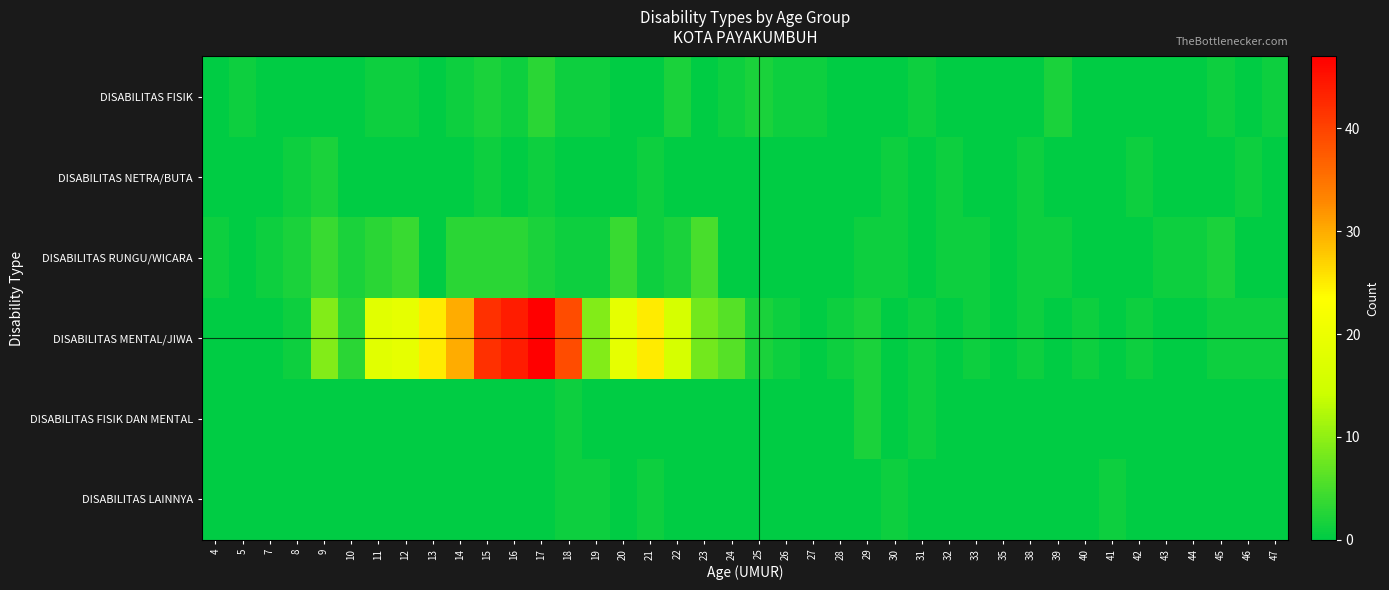

Reading left to right, transcribe all the data shown in this chart.

DISABILITAS FISIK: 4=0	5=1	7=0	8=0	9=0	10=0	11=1	12=1	13=0	14=1	15=2	16=1	17=3	18=1	19=1	20=0	21=0	22=2	23=0	24=1	25=2	26=1	27=1	28=0	29=0	30=0	31=1	32=0	33=0	35=0	38=0	39=2	40=0	41=0	42=0	43=0	44=0	45=1	46=0	47=1
DISABILITAS NETRA/BUTA: 4=0	5=0	7=0	8=1	9=2	10=0	11=0	12=0	13=0	14=0	15=1	16=0	17=1	18=0	19=0	20=0	21=1	22=0	23=0	24=0	25=0	26=0	27=0	28=0	29=0	30=1	31=0	32=1	33=0	35=0	38=1	39=0	40=0	41=0	42=1	43=0	44=0	45=0	46=1	47=0
DISABILITAS RUNGU/WICARA: 4=1	5=0	7=1	8=2	9=4	10=2	11=3	12=4	13=0	14=3	15=3	16=3	17=2	18=1	19=1	20=4	21=1	22=2	23=5	24=0	25=0	26=0	27=0	28=0	29=1	30=1	31=0	32=1	33=1	35=0	38=1	39=1	40=0	41=0	42=0	43=1	44=1	45=2	46=0	47=0
DISABILITAS MENTAL/JIWA: 4=0	5=0	7=0	8=1	9=9	10=3	11=18	12=19	13=25	14=30	15=42	16=44	17=47	18=39	19=9	20=19	21=25	22=16	23=8	24=6	25=2	26=1	27=0	28=1	29=2	30=0	31=1	32=0	33=1	35=0	38=1	39=0	40=1	41=0	42=1	43=0	44=0	45=1	46=1	47=1
DISABILITAS FISIK DAN MENTAL: 4=0	5=0	7=0	8=0	9=0	10=0	11=0	12=0	13=0	14=0	15=0	16=0	17=0	18=1	19=0	20=0	21=0	22=0	23=0	24=0	25=0	26=0	27=0	28=0	29=2	30=0	31=1	32=0	33=0	35=0	38=0	39=0	40=0	41=0	42=0	43=0	44=0	45=0	46=0	47=0
DISABILITAS LAINNYA: 4=0	5=0	7=0	8=0	9=0	10=0	11=0	12=0	13=0	14=0	15=0	16=0	17=0	18=1	19=1	20=0	21=1	22=0	23=0	24=0	25=0	26=0	27=0	28=0	29=0	30=1	31=0	32=0	33=0	35=0	38=0	39=0	40=0	41=1	42=0	43=0	44=0	45=0	46=0	47=0